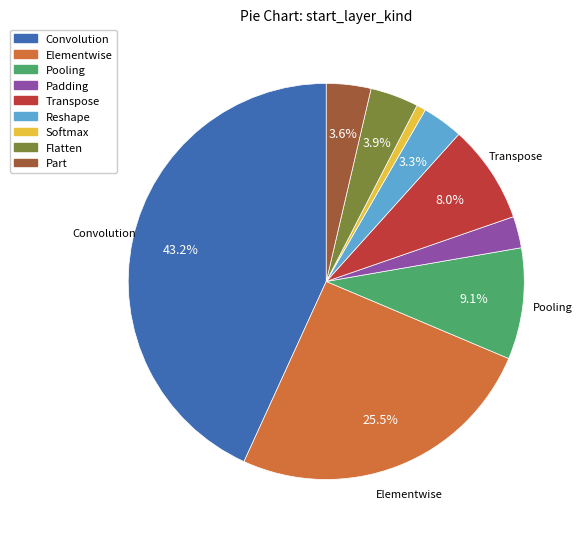

Does any single category account for the majority?

No